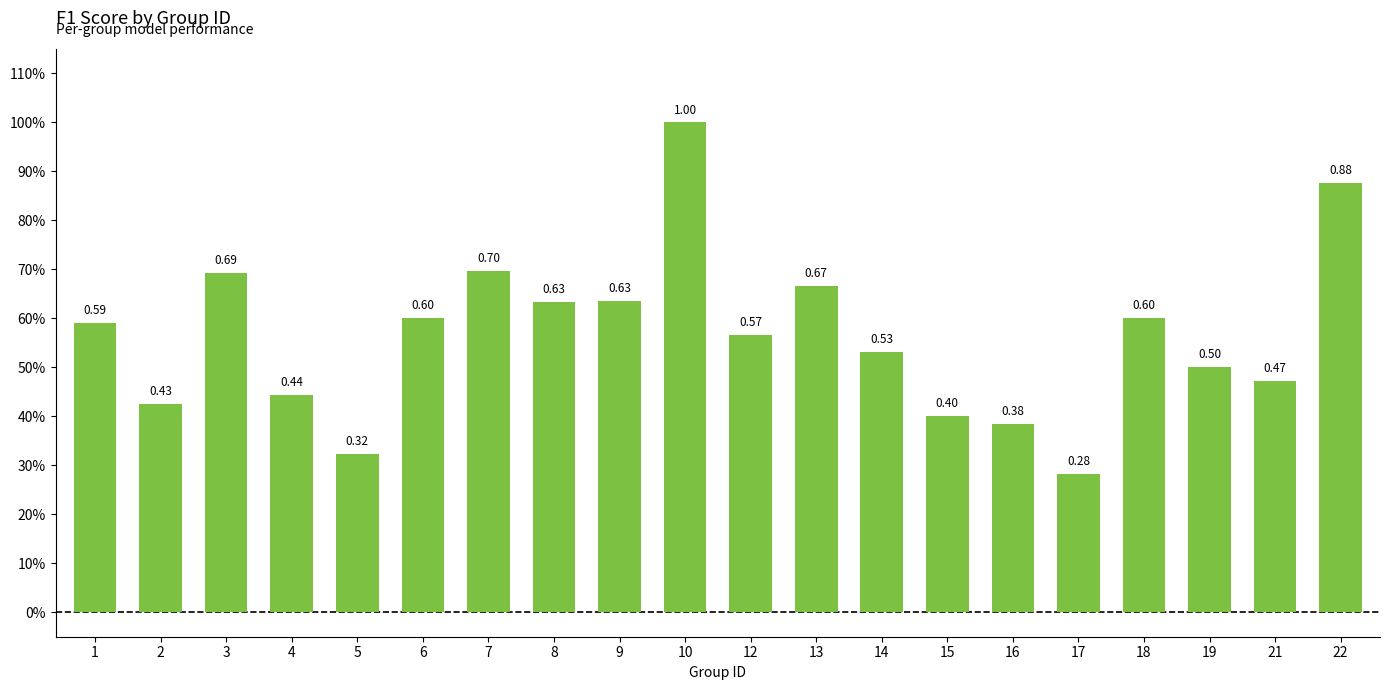

Are the bars horizontal?

No